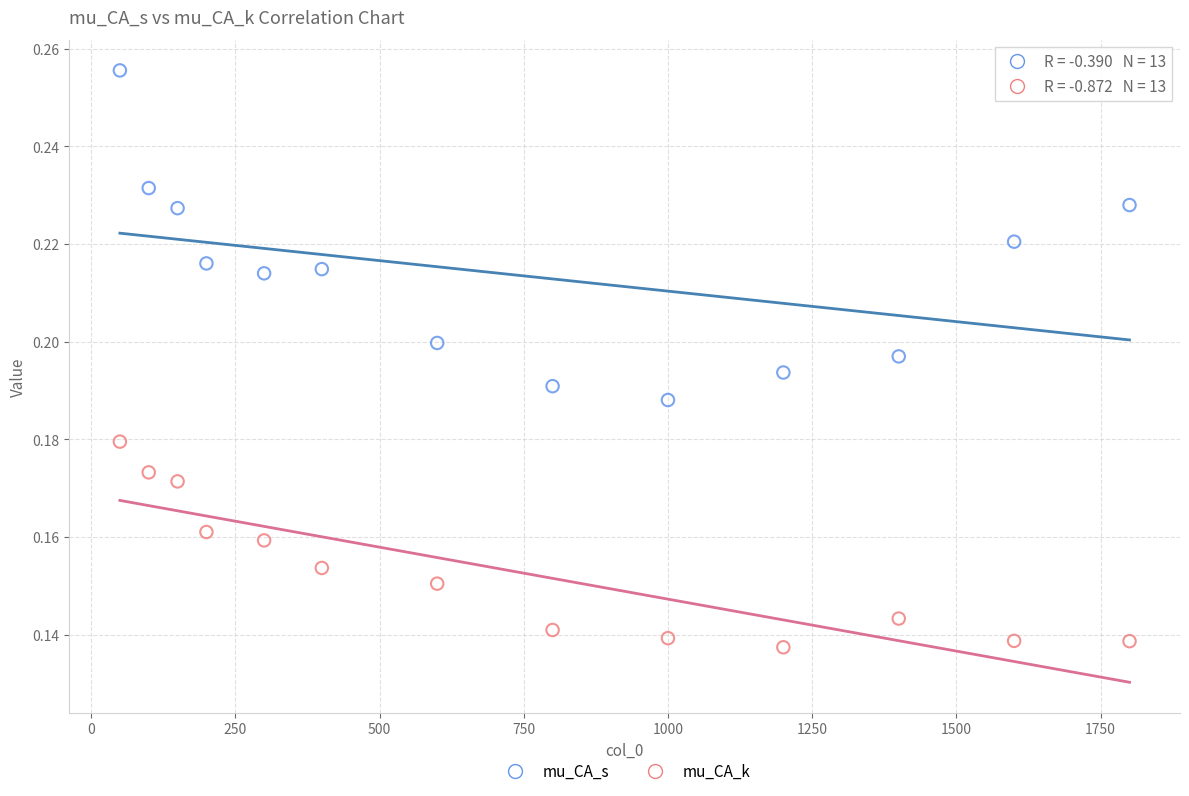

Which series reaches the maximum Y coordinate?

mu_CA_s